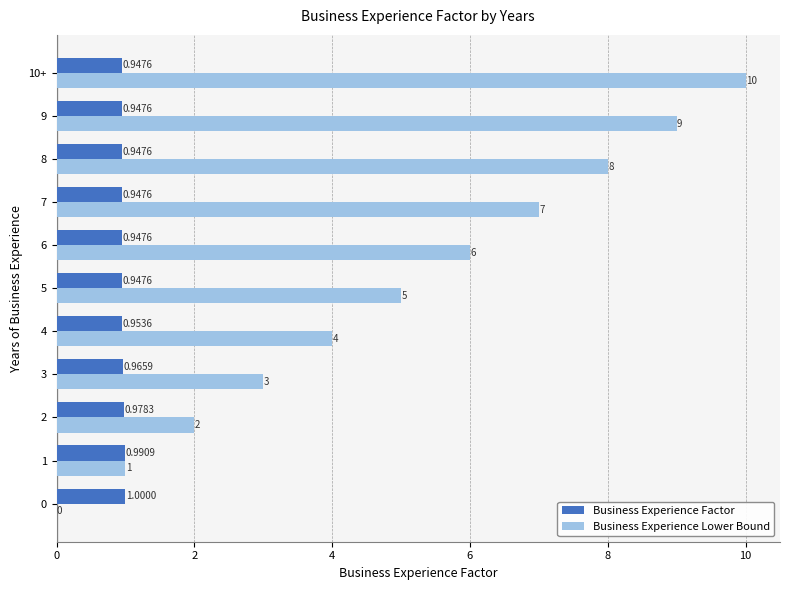

Which series has the largest total across all categories?

Business Experience Lower Bound